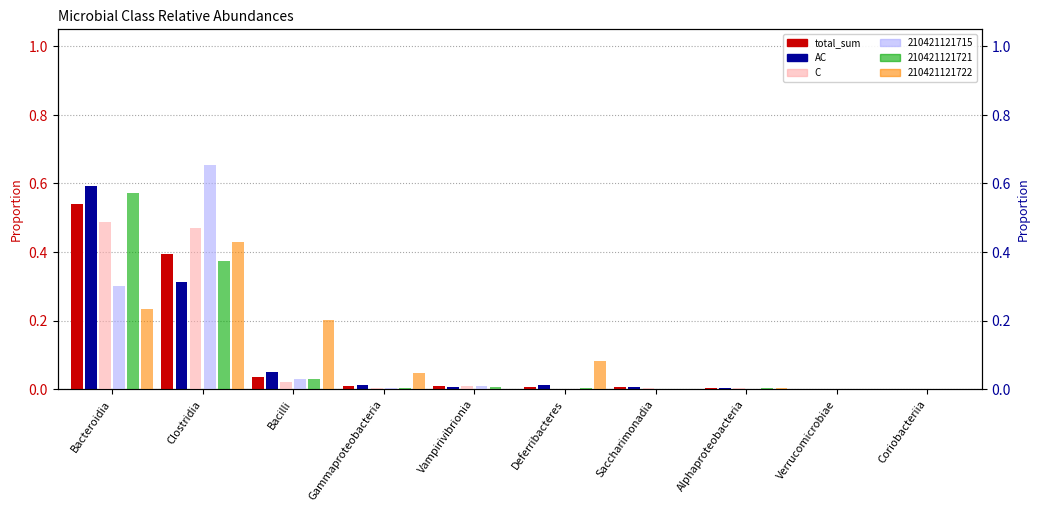

Between Verrucomicrobiae and Coriobacteriia, which series saw the biggest shift?

AC